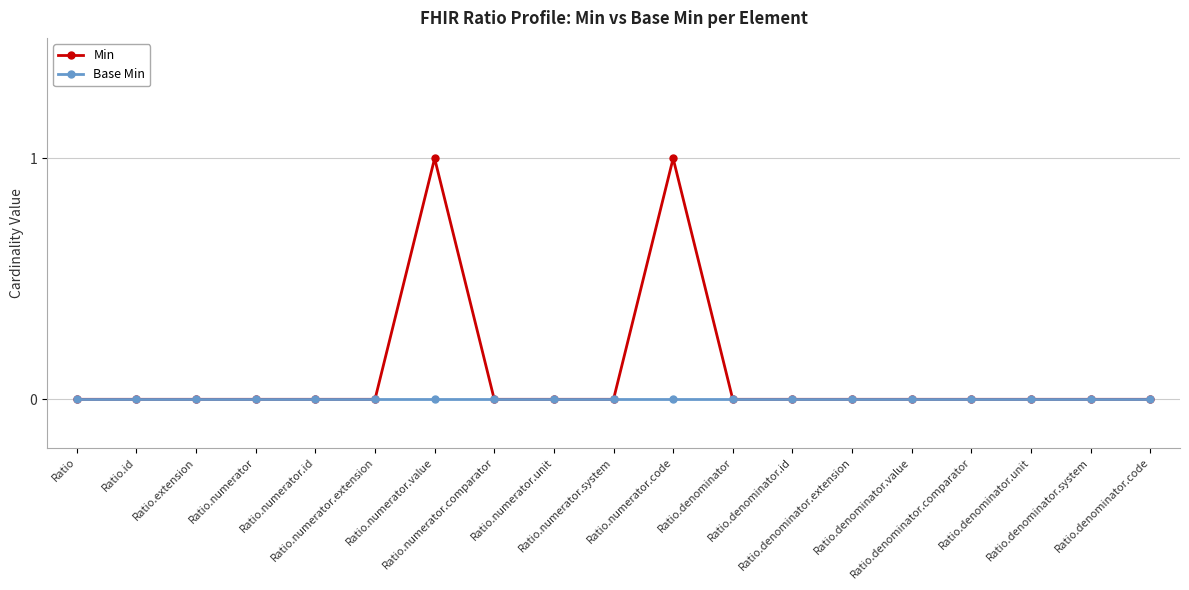

Between Ratio.denominator.comparator and Ratio.denominator.system, which series saw the biggest shift?

Min